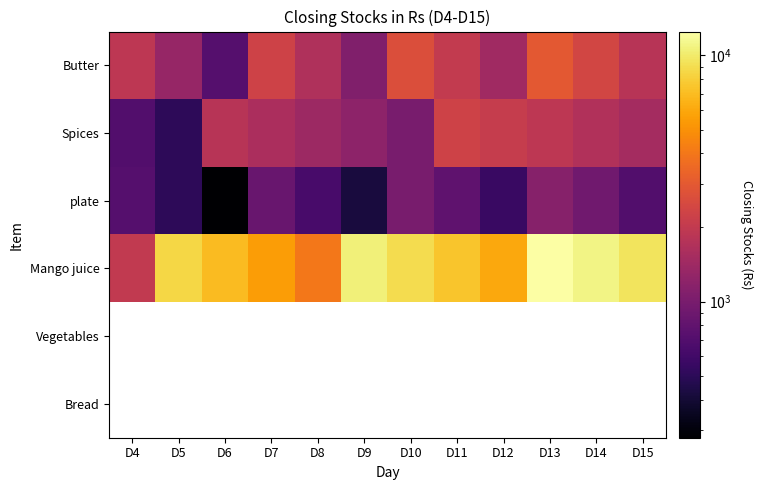

Which label corresponds to the largest value in the chart?

D13